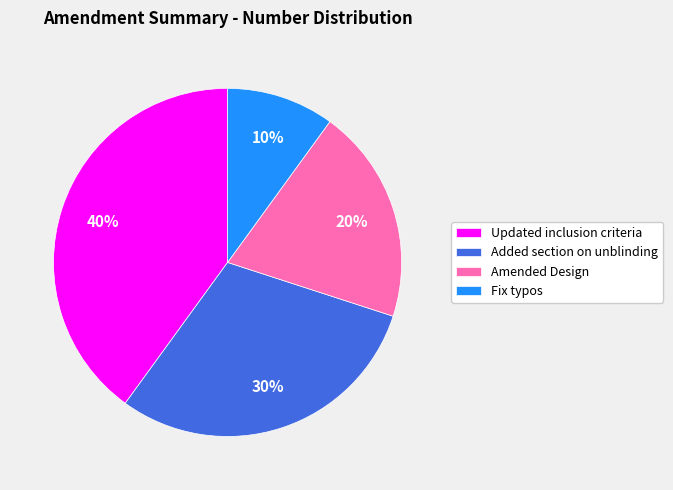

True or false: Amended Design accounts for 20% of the total.

True